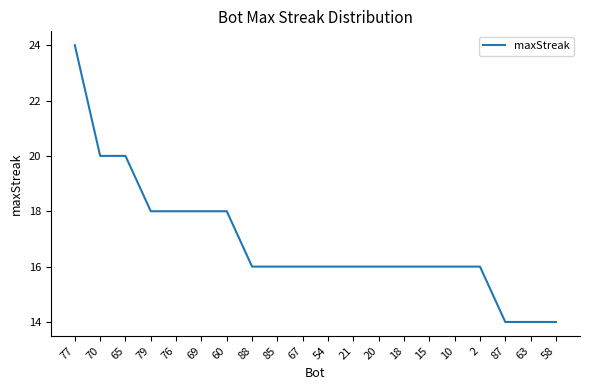

What is the average value?

17